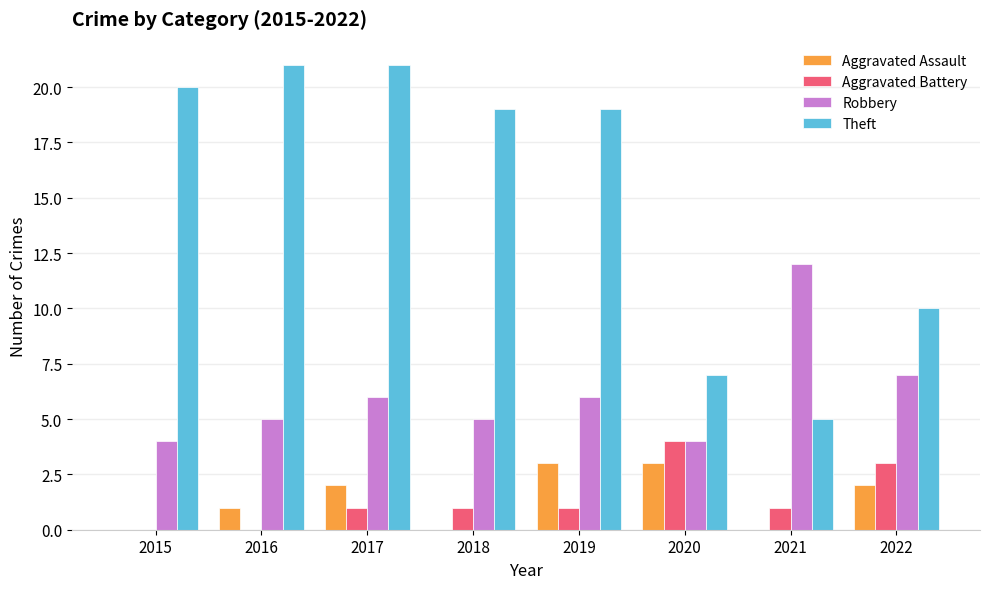

What are all the series names shown in the legend?

Aggravated Assault, Aggravated Battery, Robbery, Theft